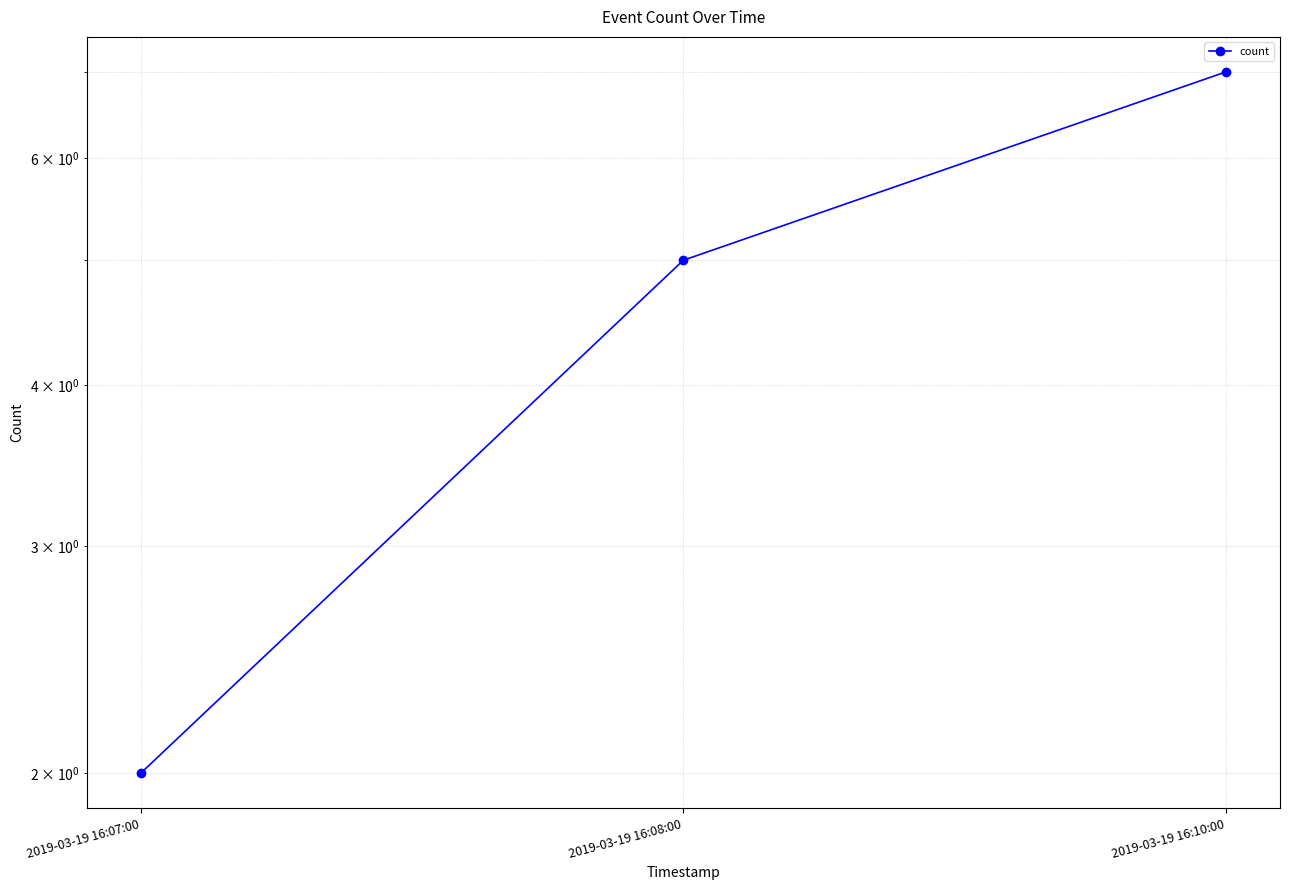

What is the difference between the maximum and minimum values?

5